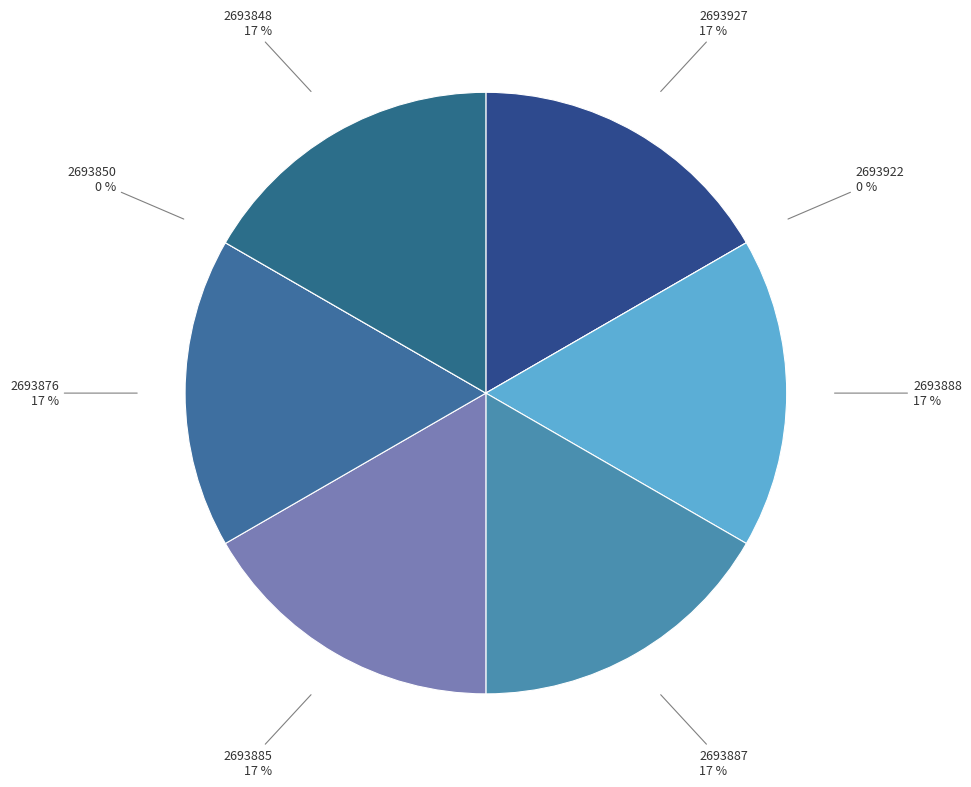

Rank the categories by value from lowest to highest.

2693922, 2693850, 2693848, 2693876, 2693885, 2693887, 2693888, 2693927